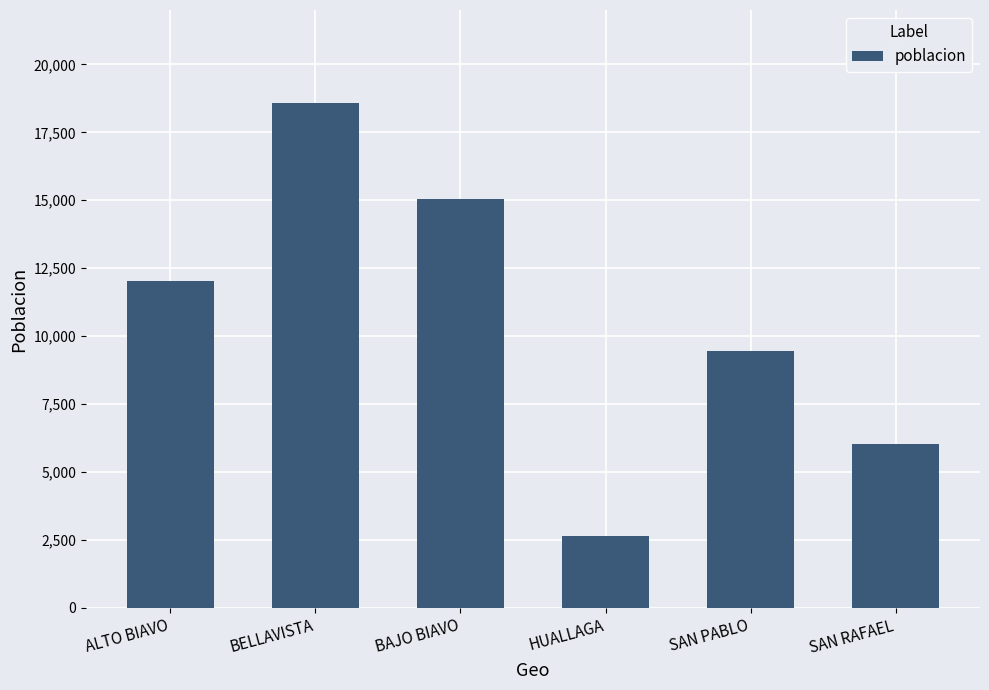

The value at HUALLAGA is 4133. True or false?

False